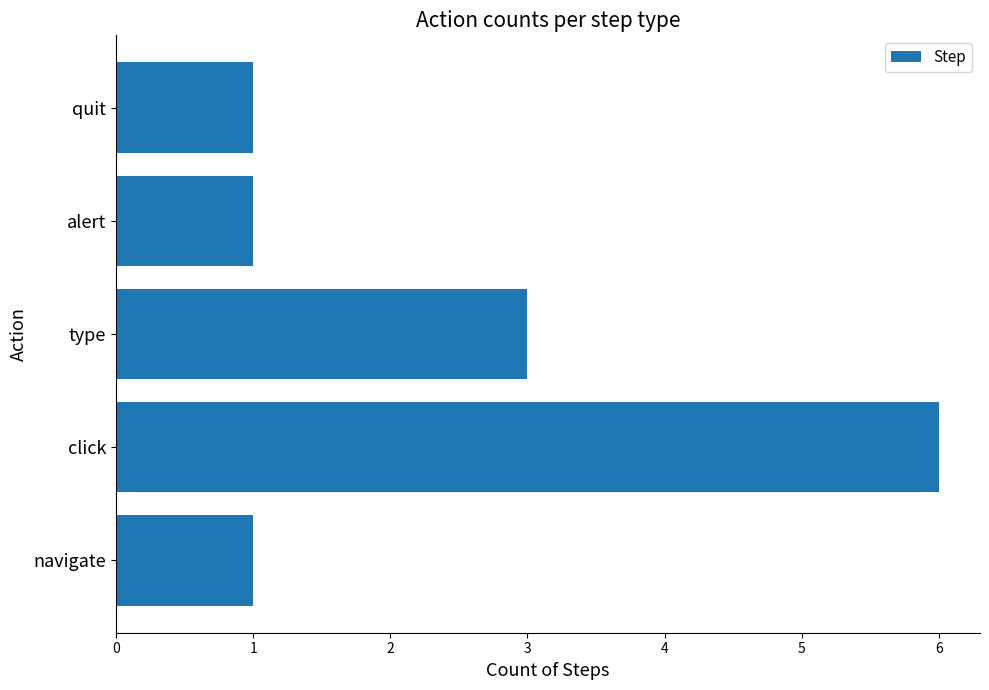

The chart shows a value of 1 at alert. True or false?

True